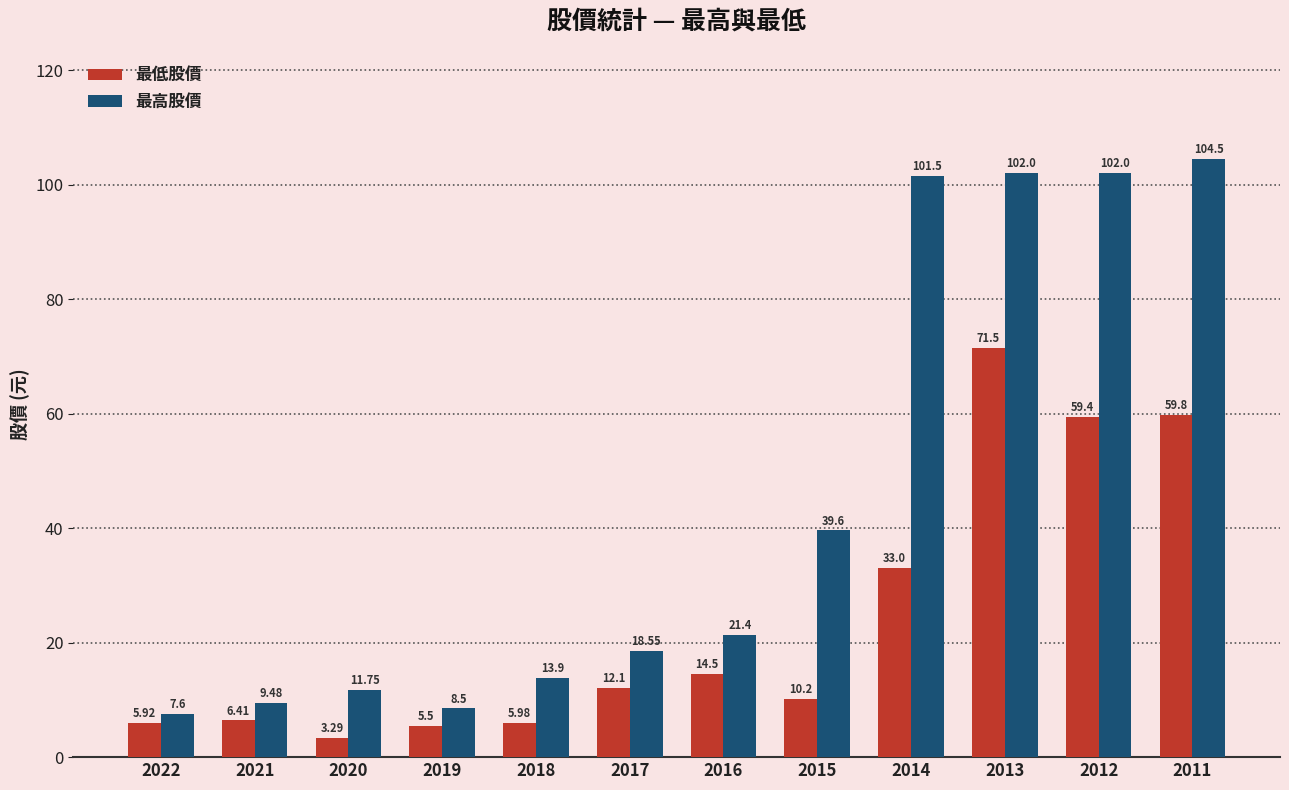

What is the spread (max minus min) of values at 2011?

44.7